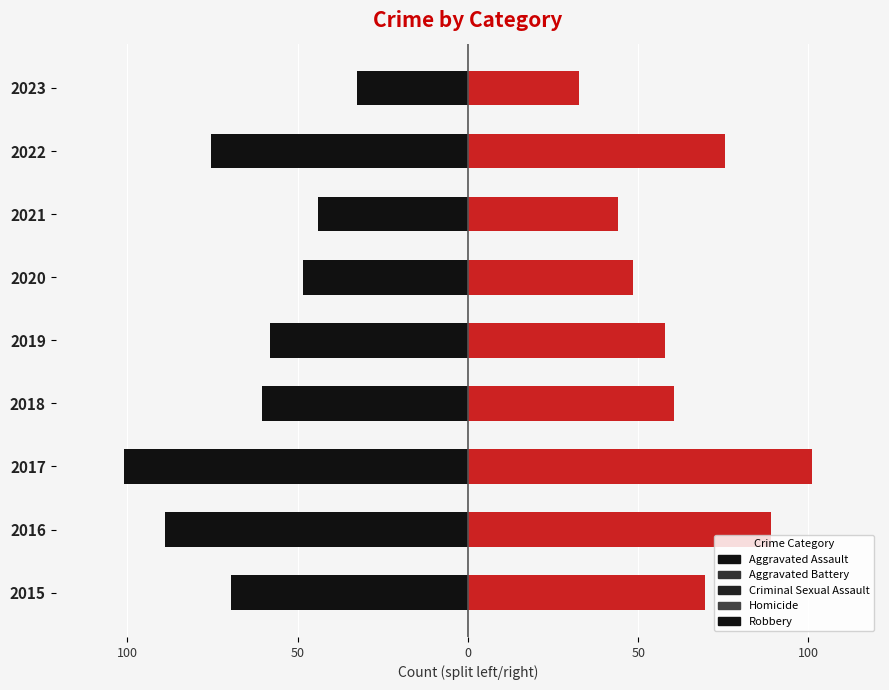

List the series in order of their peak value, lowest first.

Robbery, Aggravated Assault, Aggravated Battery, Criminal Sexual Assault, Homicide